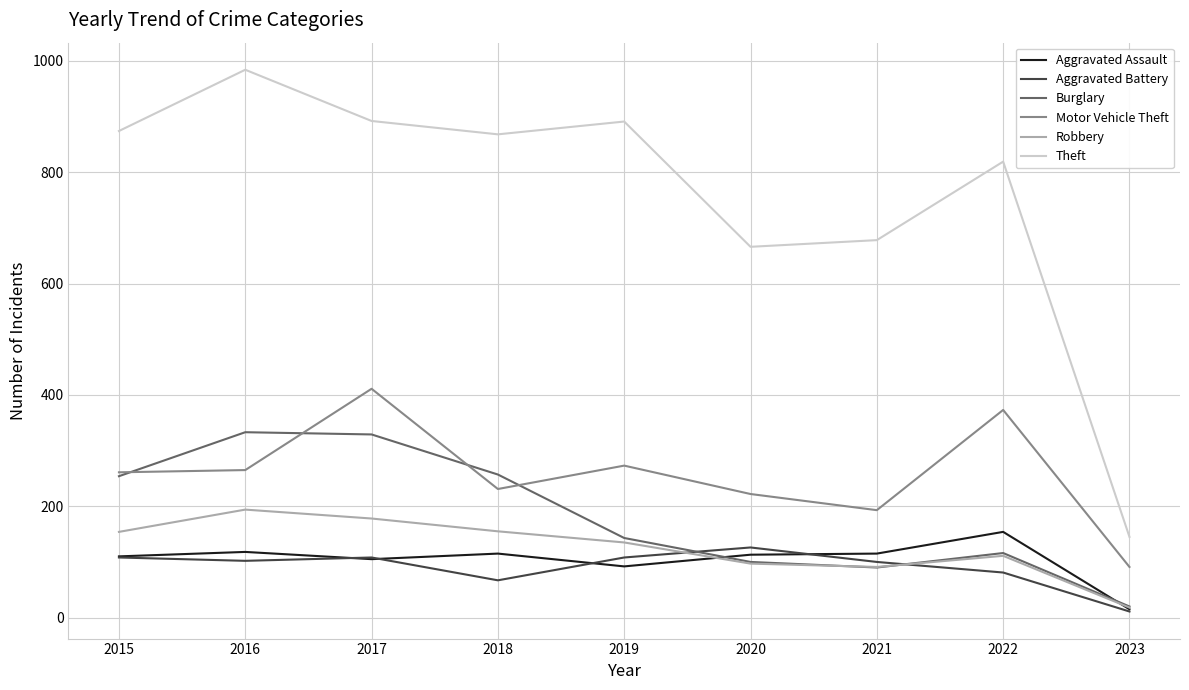

Is the value of Robbery at 2022 greater than the value of Motor Vehicle Theft at 2019?

No